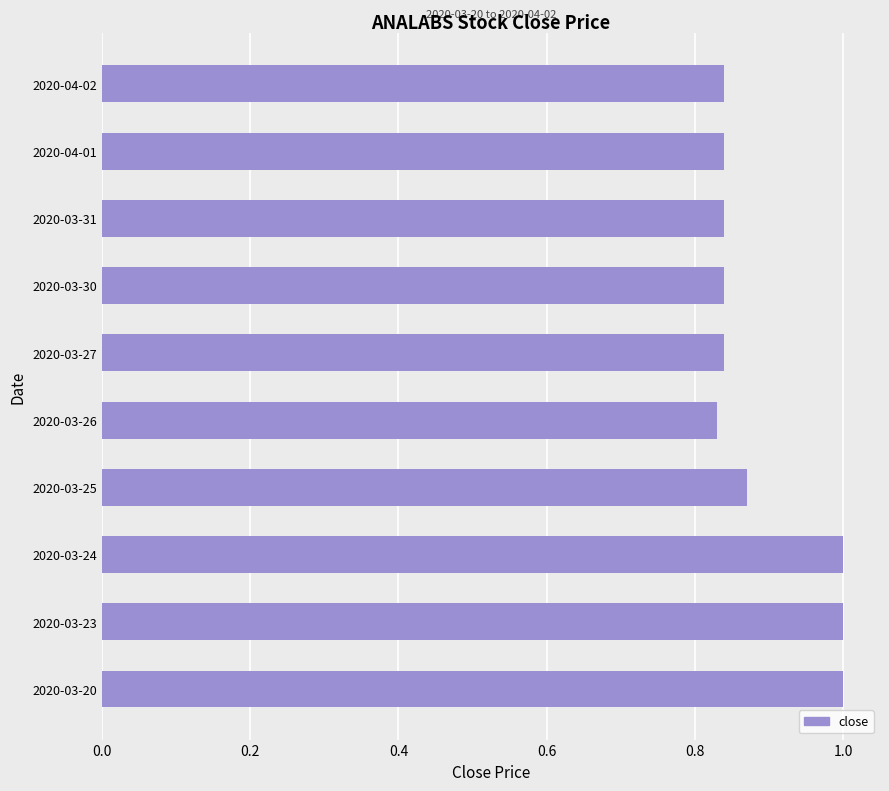

What is the difference between the maximum and minimum values?

0.2